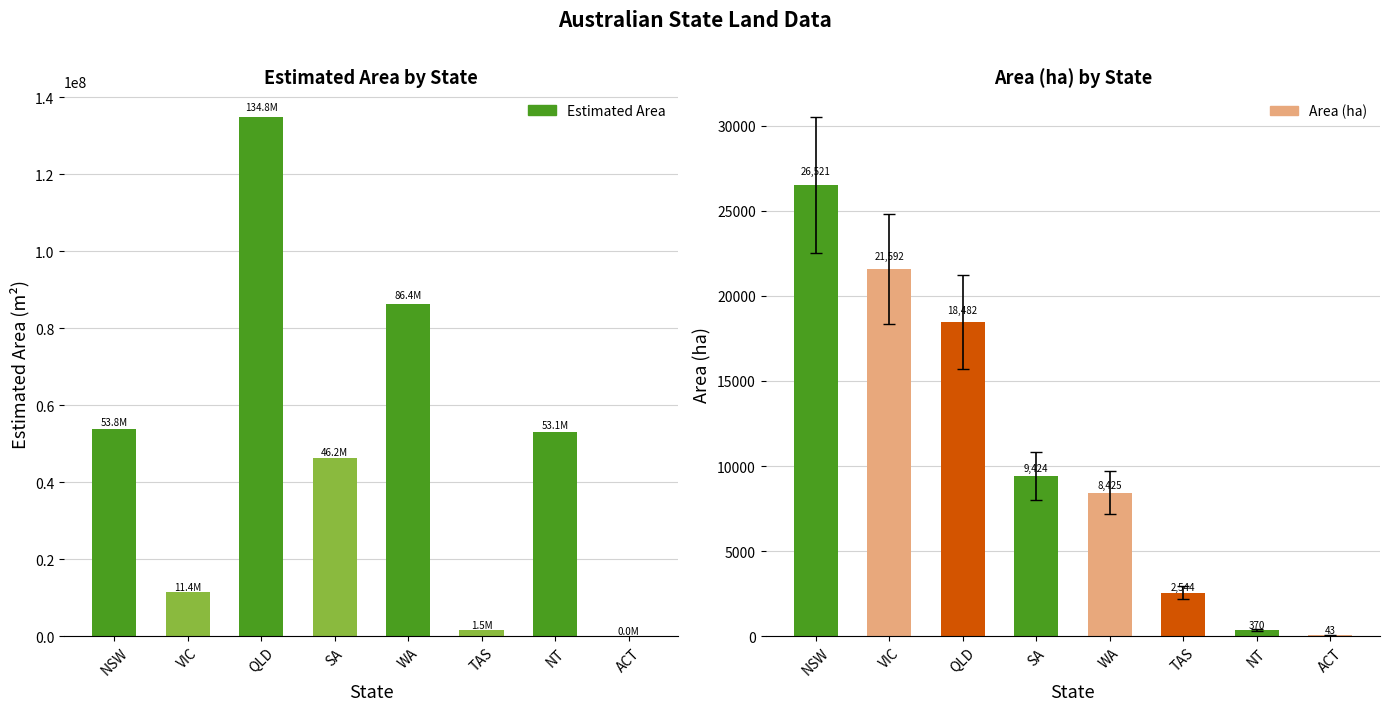

Which series has the widest spread of values?

Estimated Area